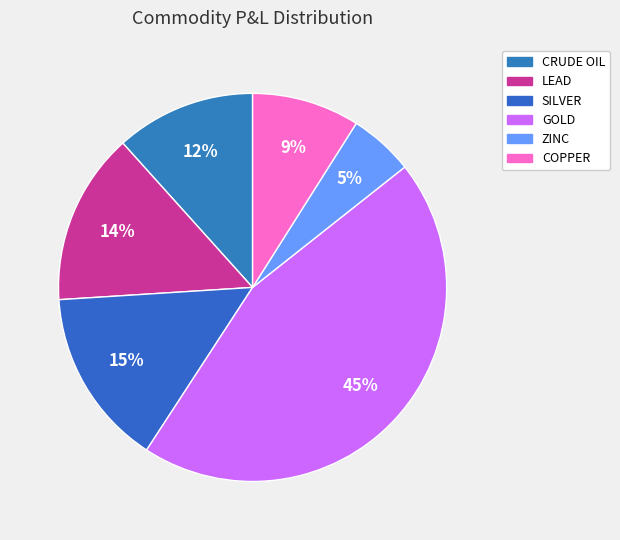

The CRUDE OIL slice represents 1% of the pie. True or false?

False